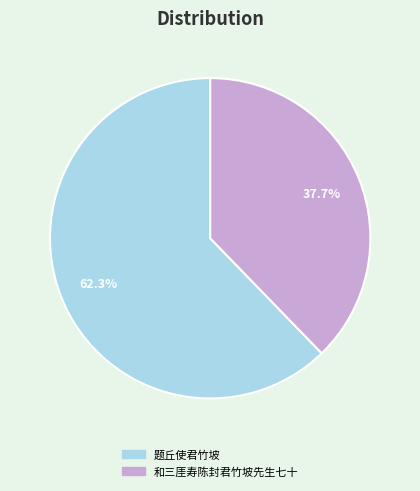

Which slice is the smallest?

和三厓寿陈封君竹坡先生七十